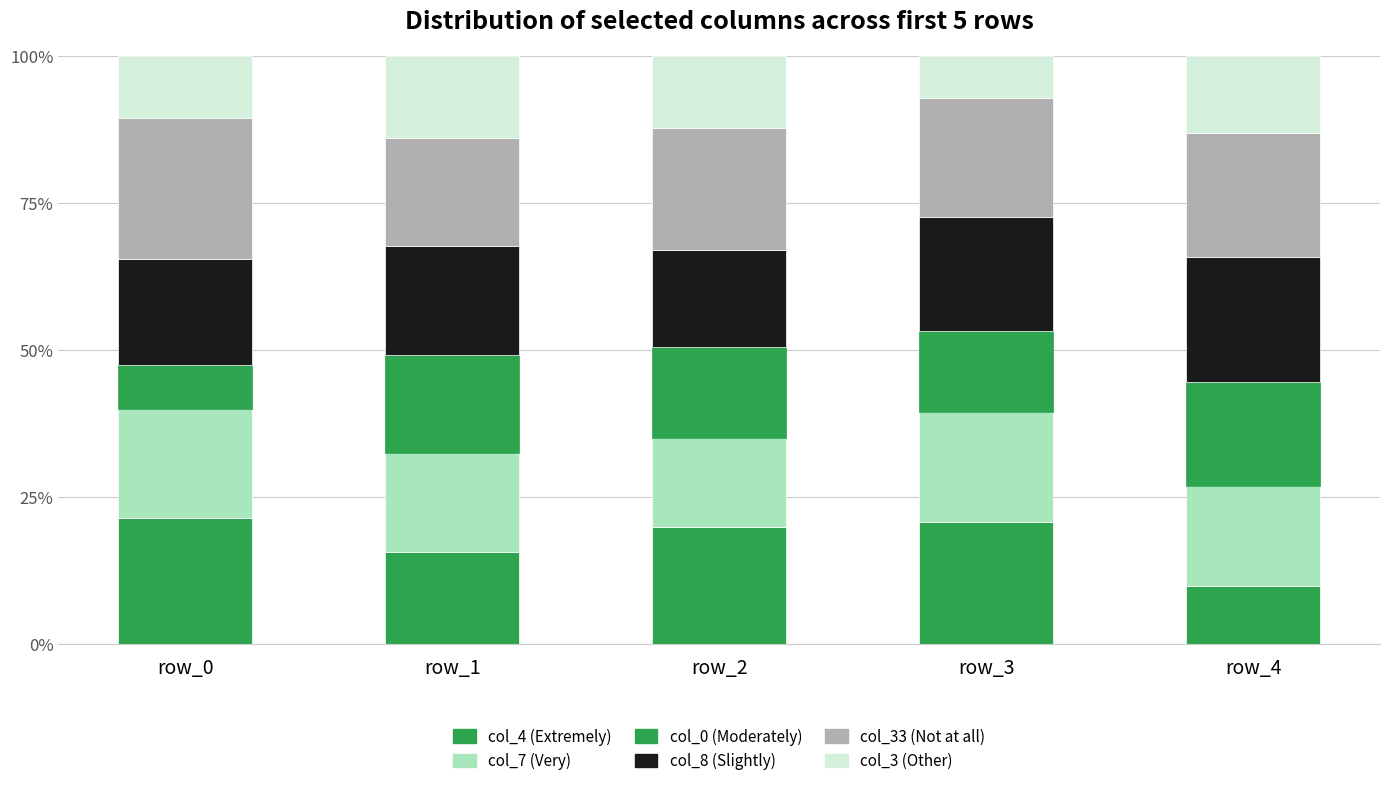

How many data points in col_4 (Extremely) are above 19?

3